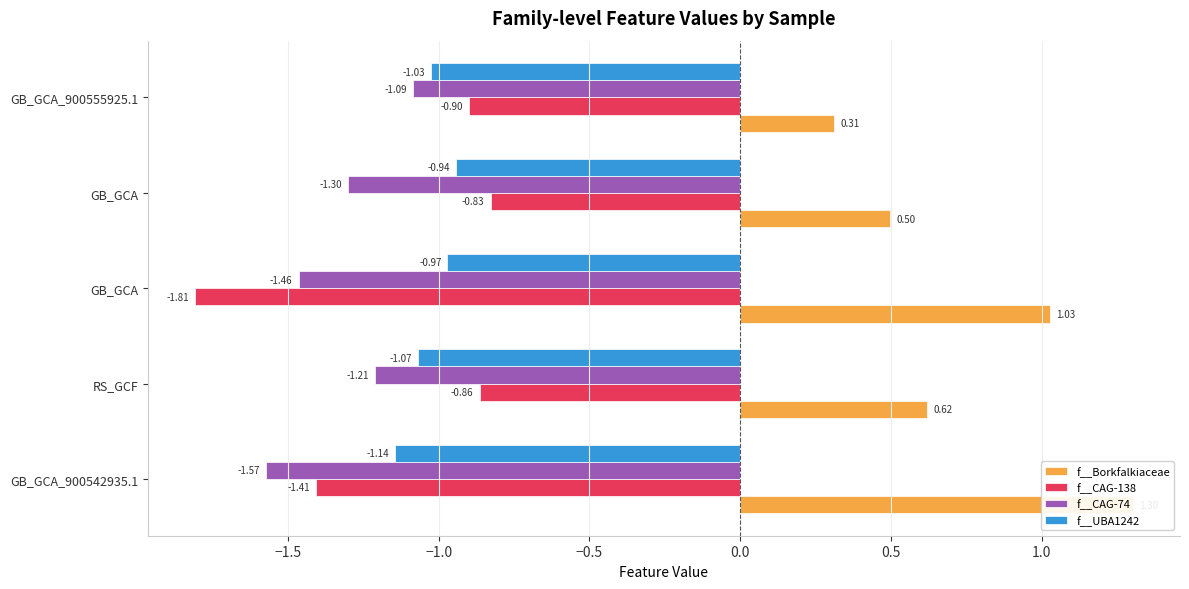

The value of f__CAG-138 at GB_GCA_900555925.1 is -0.9. True or false?

True